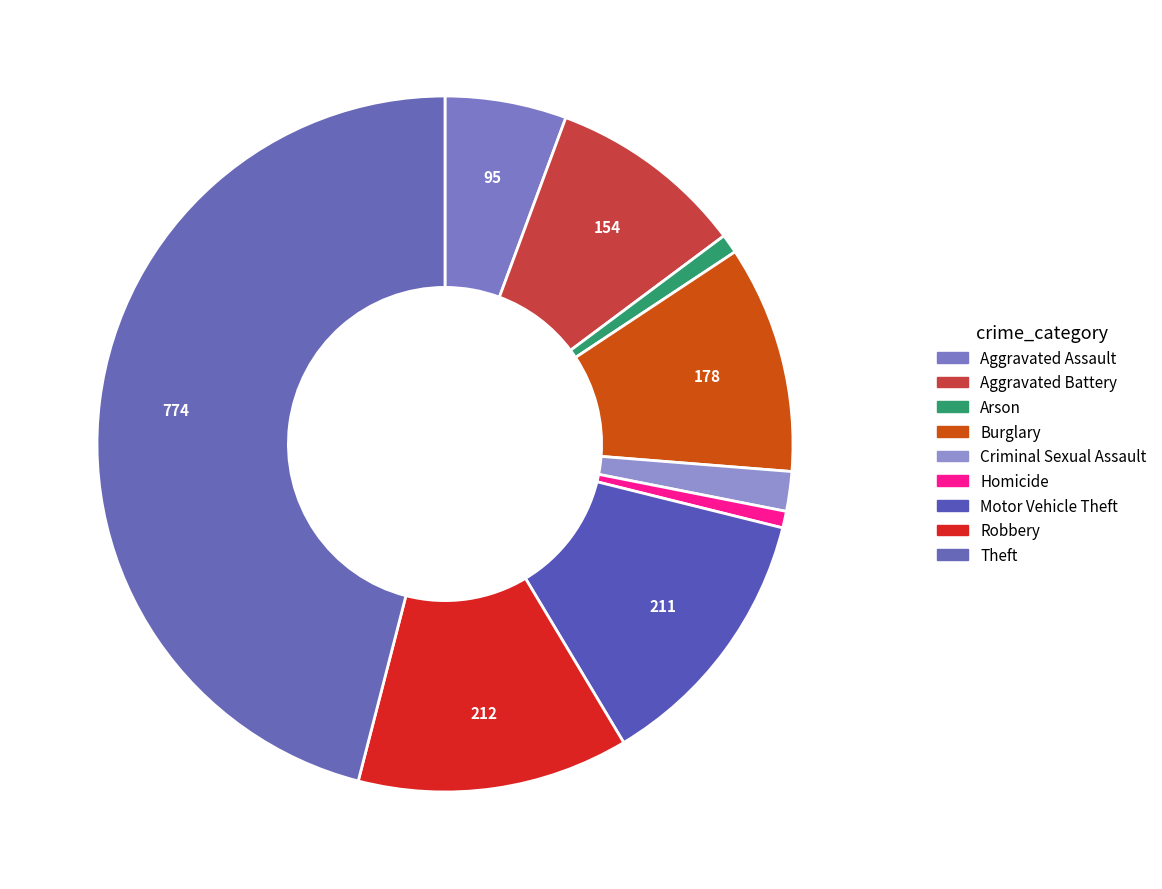

To the nearest percent, what is the difference between the largest and smallest slice percentages?

45%